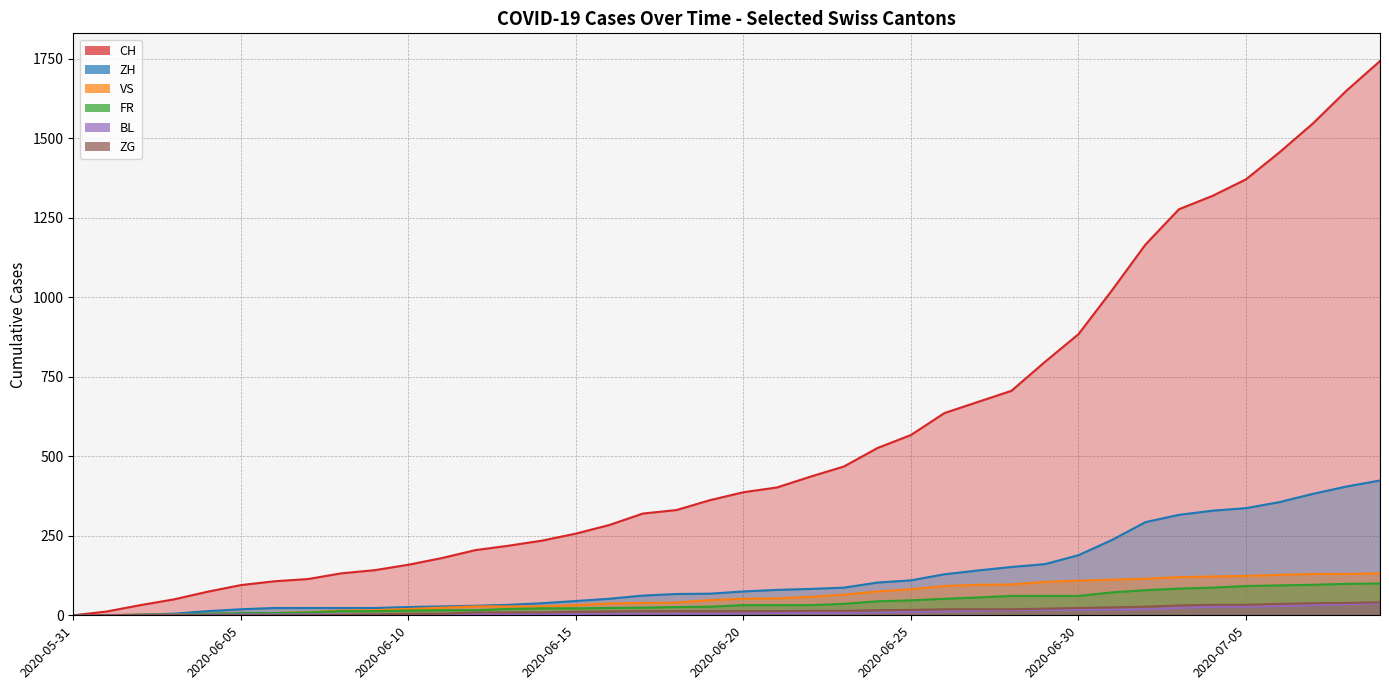

What is the difference between the CH values at 2020-06-02 and 2020-07-04?

1287